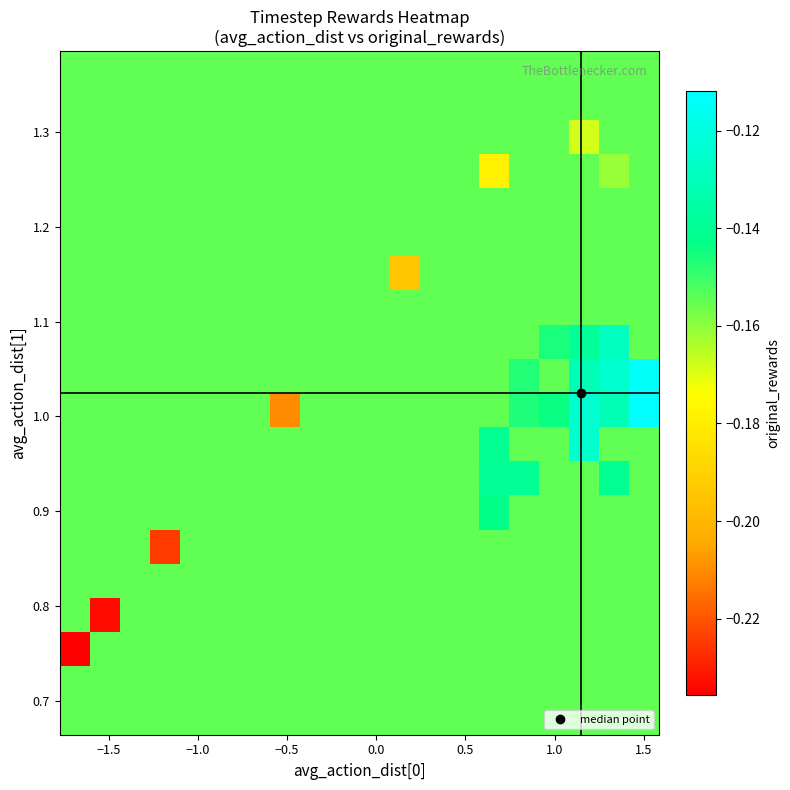

What is the smallest value displayed?

-0.2